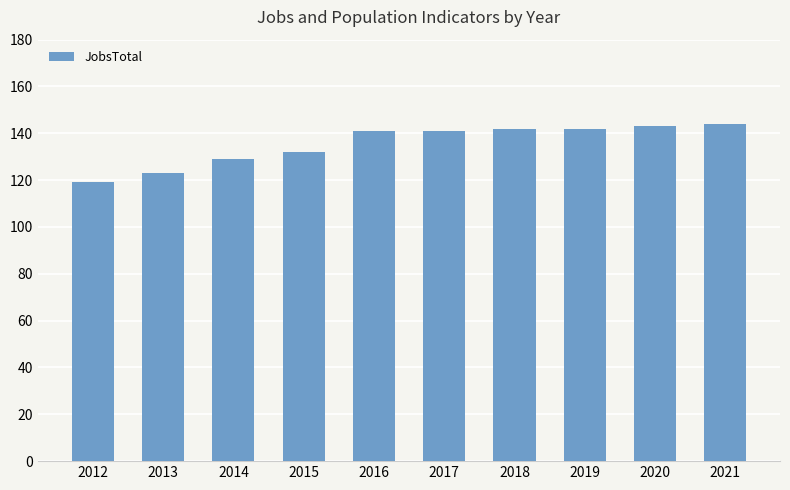

What is the sum of the values at 2012 and 2017?

260